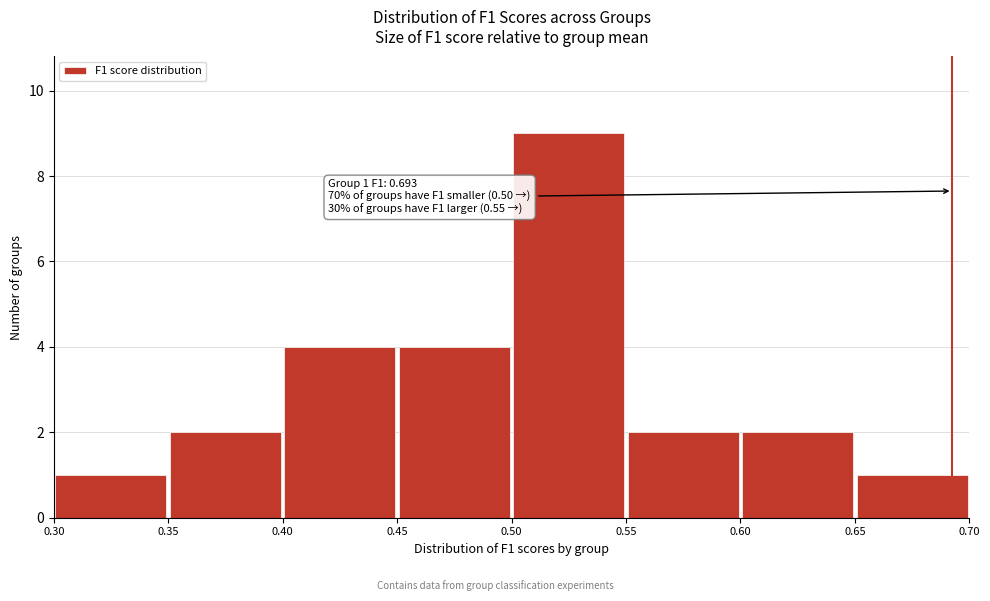

Which range on the x-axis has the tallest bar?

0.50 to 0.55